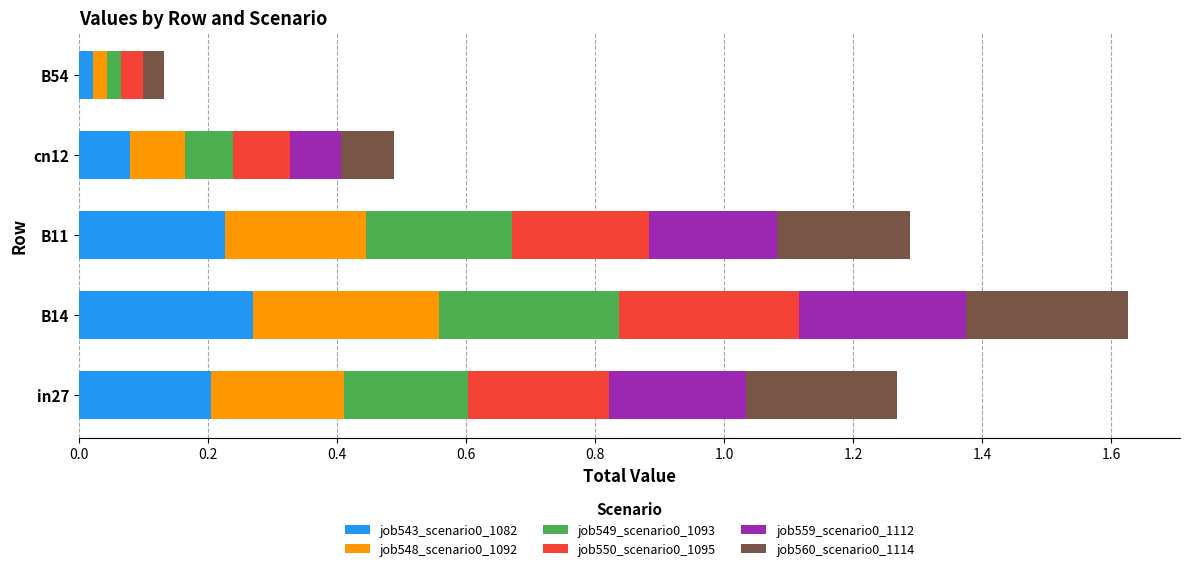

What is the total value across all series at in27?

1.3